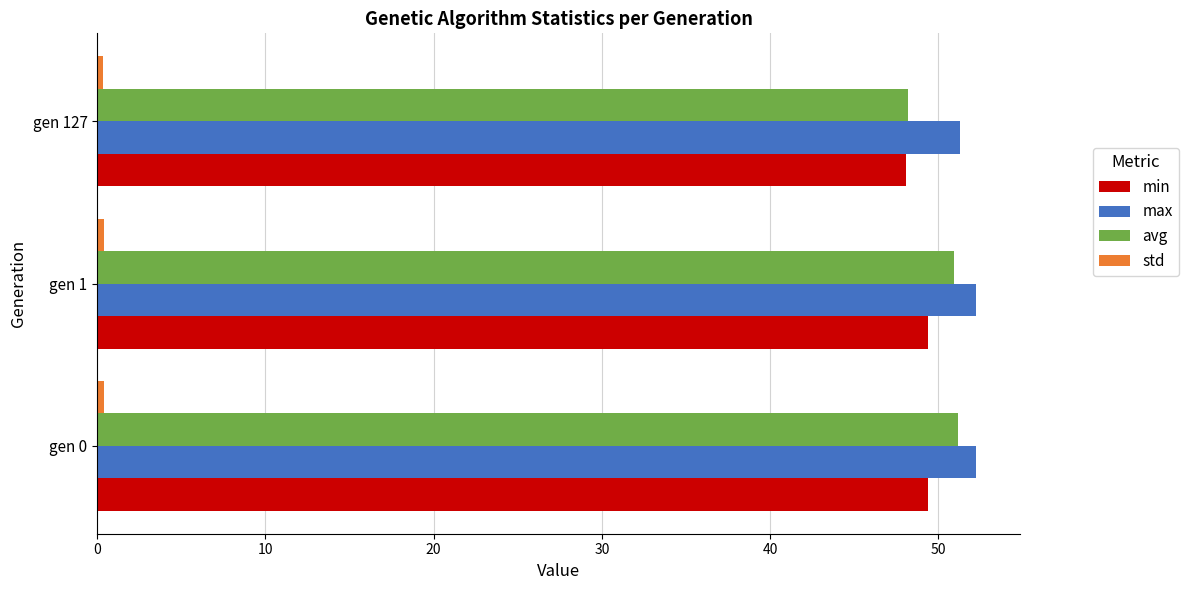

What is the maximum value shown in the chart?

52.3